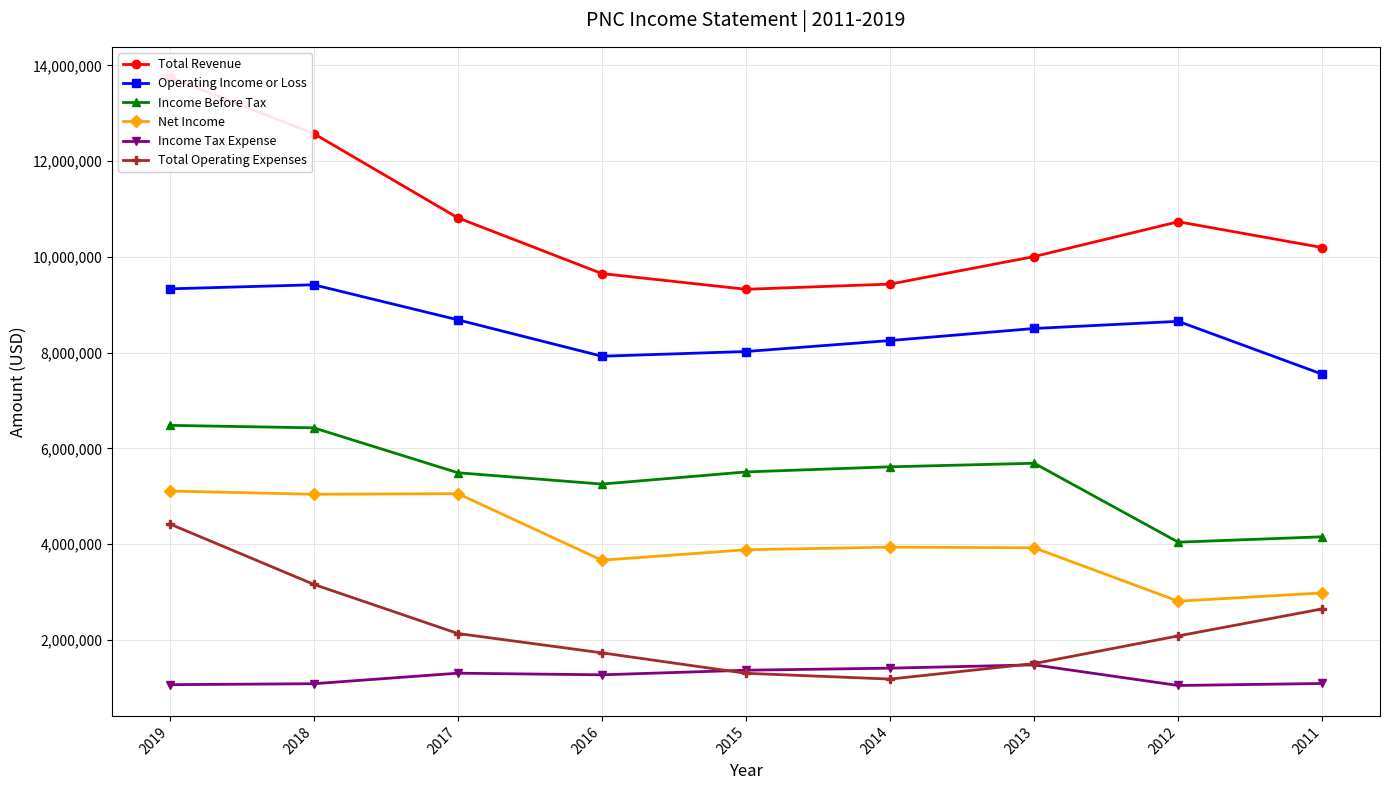

At which label does Total Revenue reach its minimum?

2015